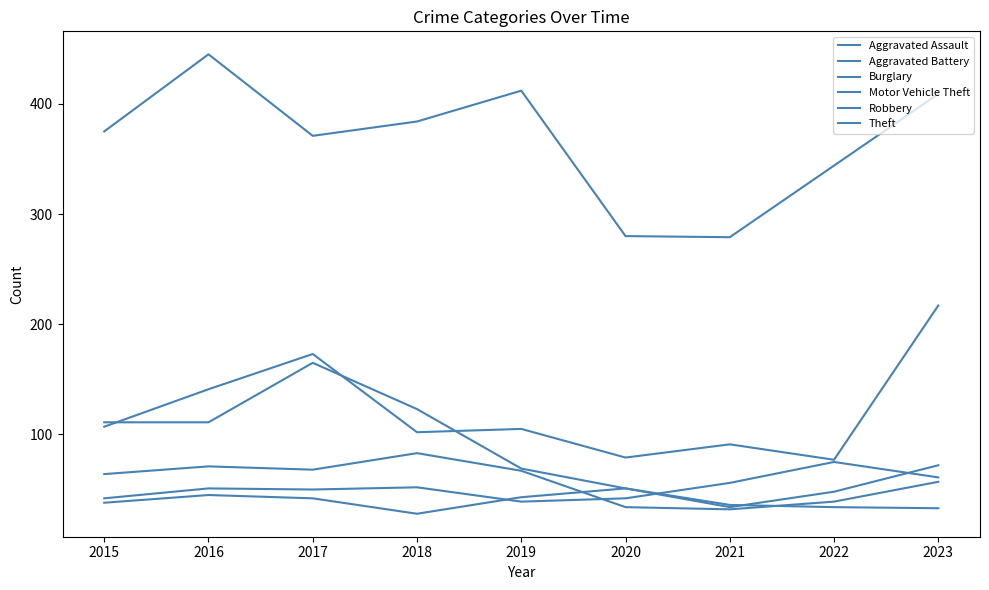

At how many categories does at least one series exceed 28?

9